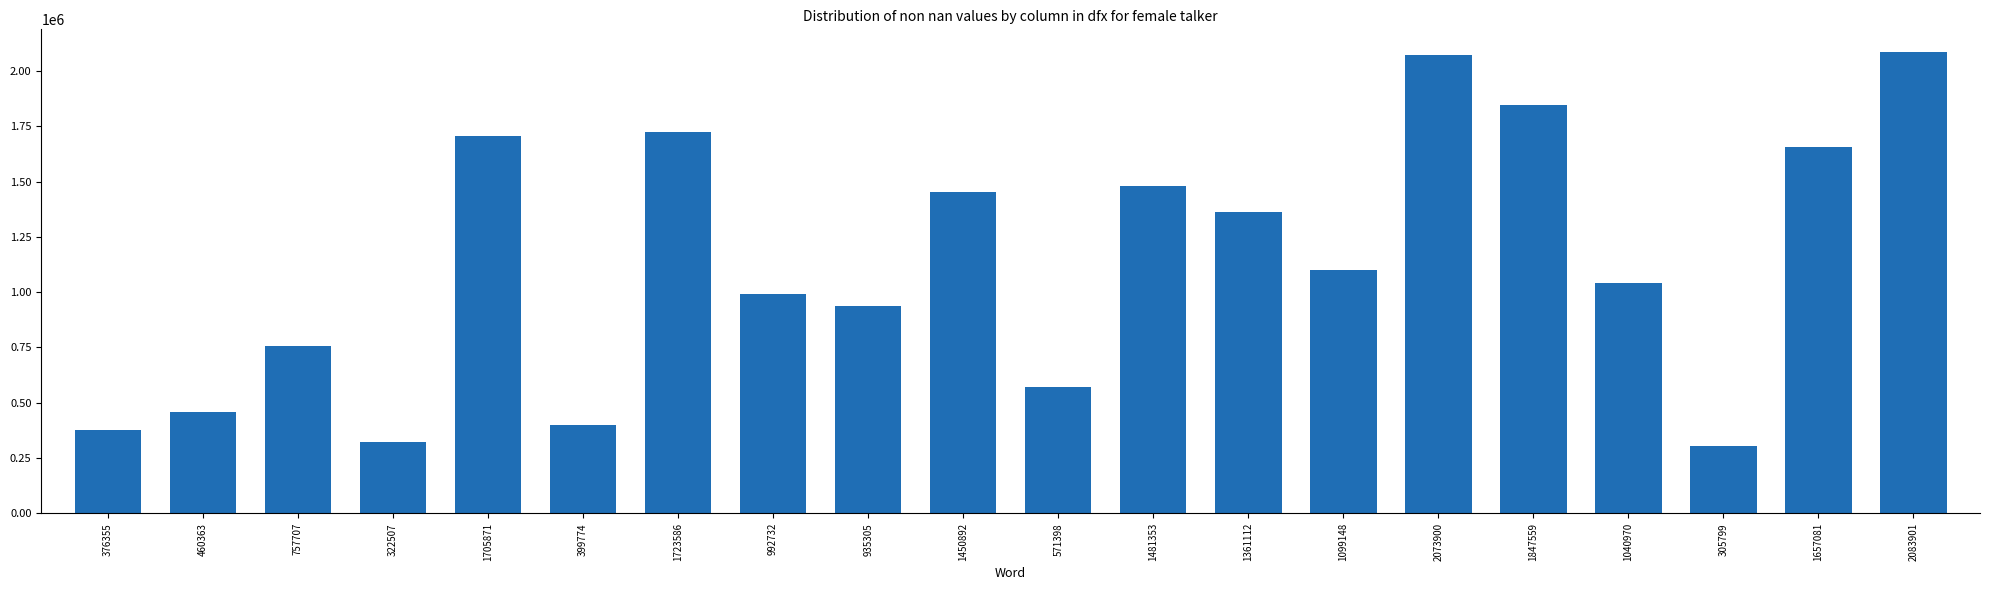

The chart shows a value of 1481353 at 1481353. True or false?

True